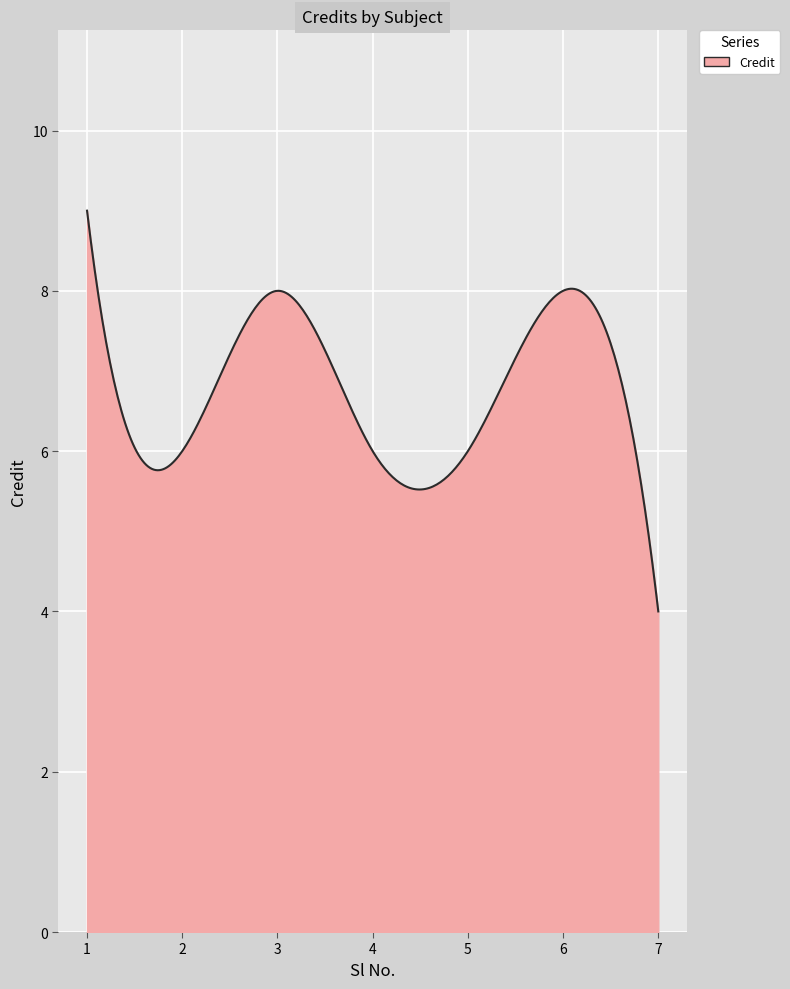

How many distinct data groups are displayed?

1